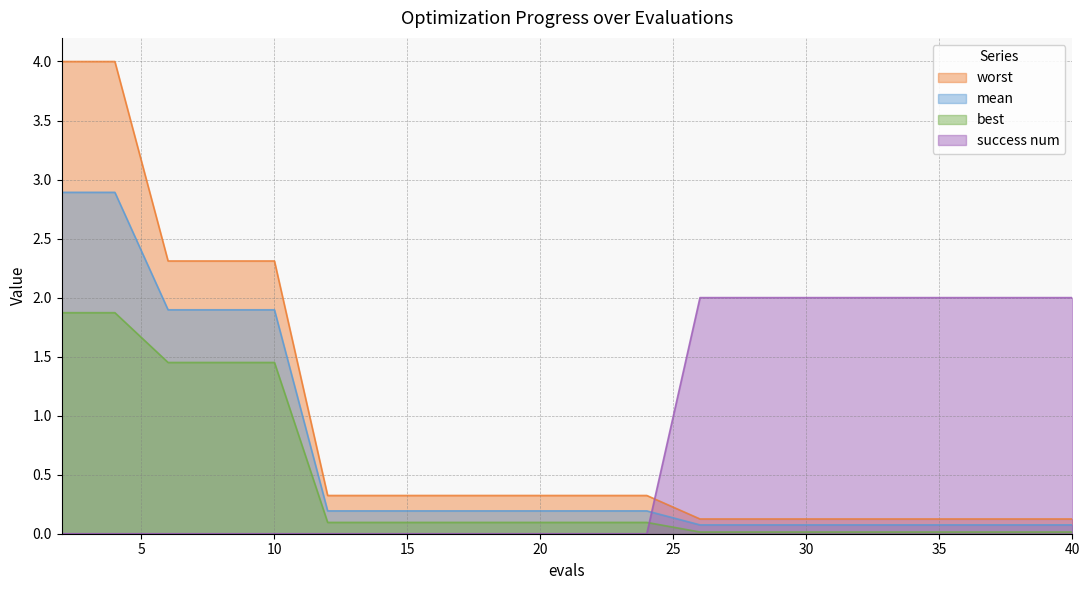

How many lines are shown in the chart?

4